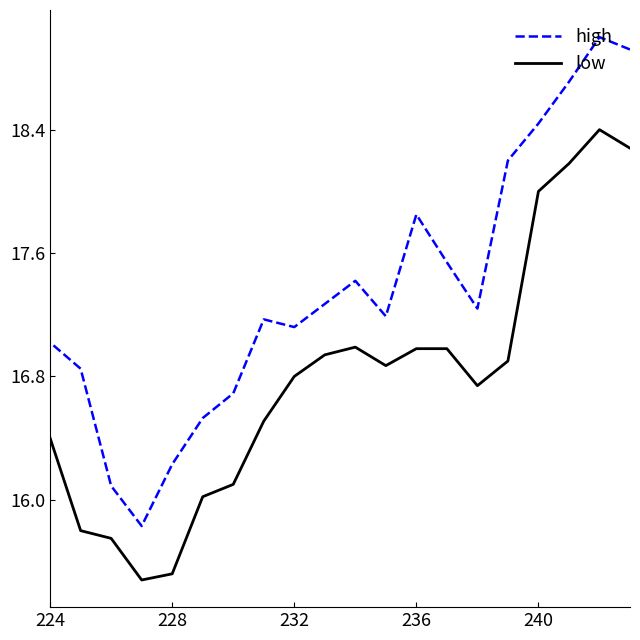

At which label does high first exceed 17?

224